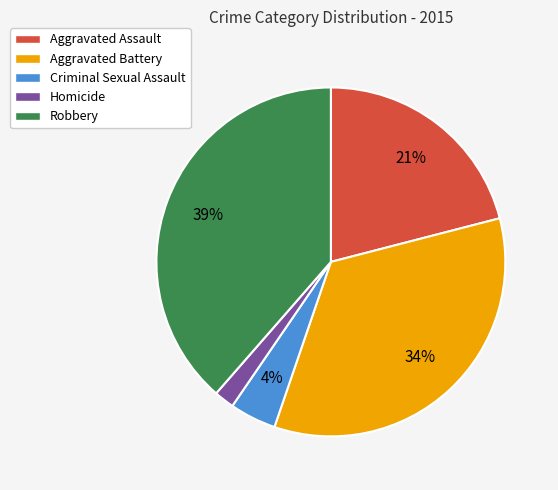

What is the largest slice in the pie chart?

Robbery